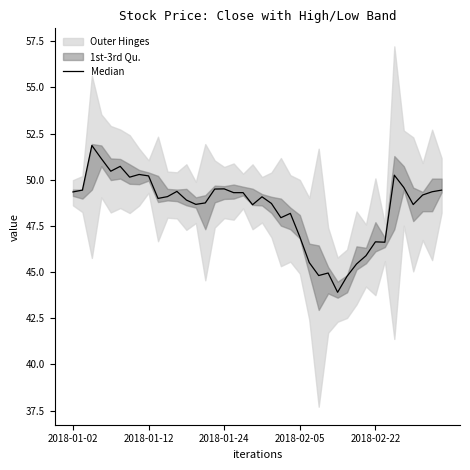

What is the smallest value displayed?

43.9